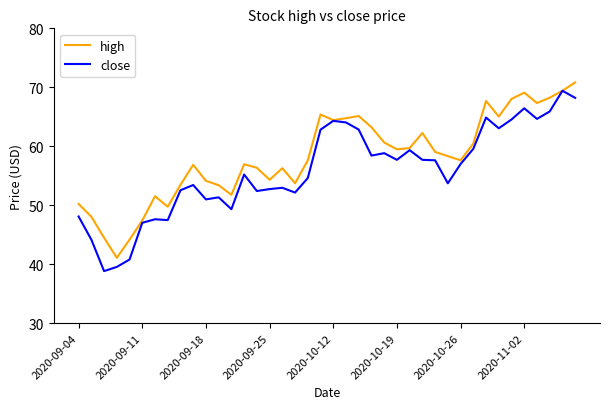

Rank the series by their average value, from highest to lowest.

high, close